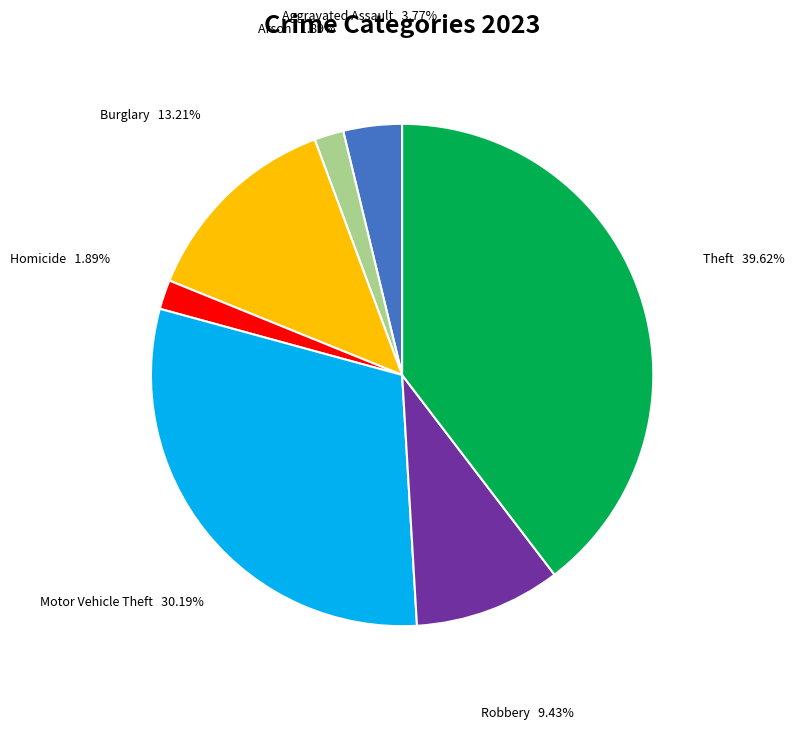

How many slices are in this pie chart?

7